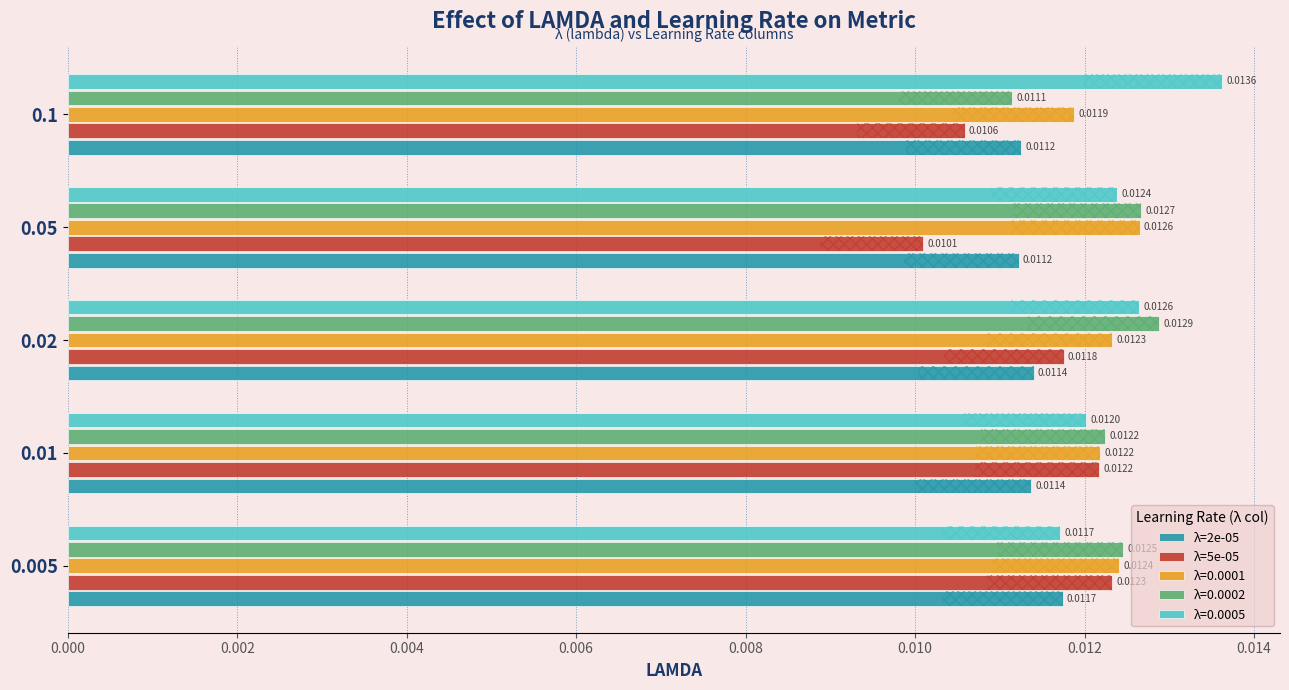

Which series has the largest total across all categories?

λ=2e-05